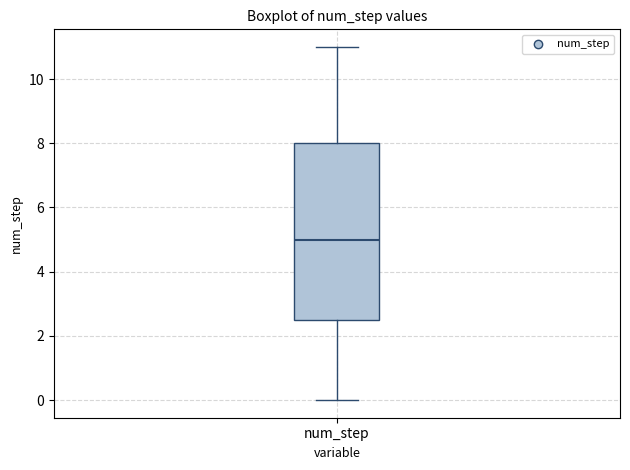

Where does the upper whisker of the box for num_step end on the y-axis? The values are not printed on the chart, so give them approximately, as read against the axis.

11.0